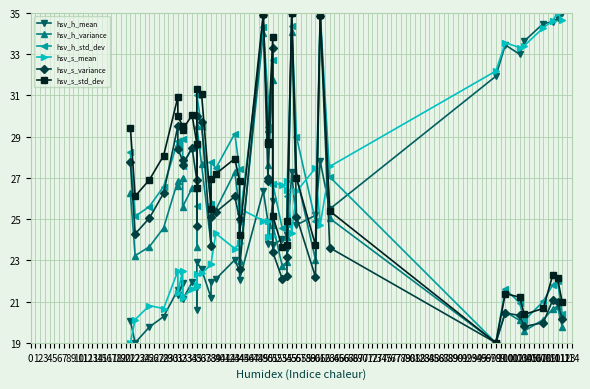

How many intersections are there between hsv_h_std_dev and hsv_h_variance?

2